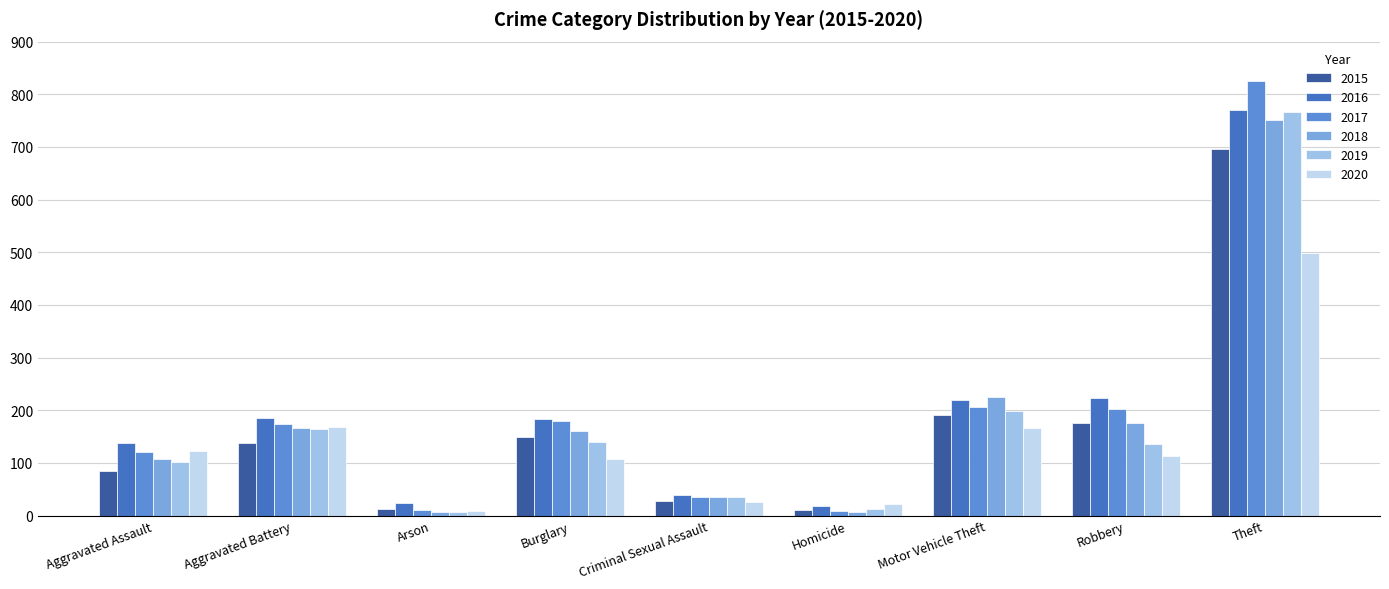

True or false: 2015 has a value of 313 at Robbery.

False